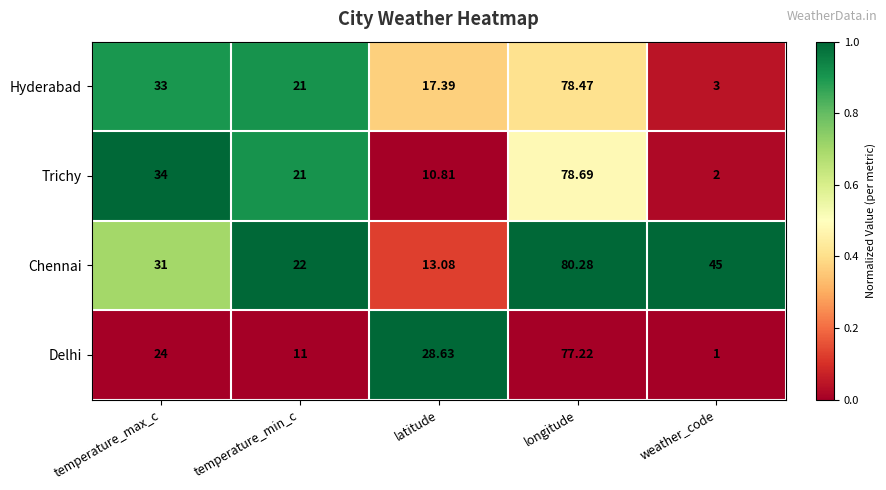

Is the value of Delhi at weather_code greater than the value of Hyderabad at latitude?

No